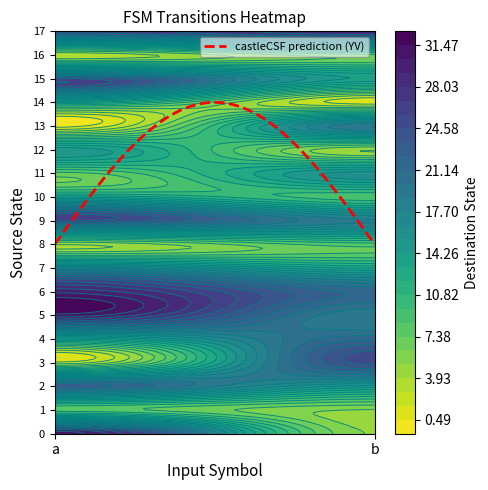

What is the sum of all 7 values?

32